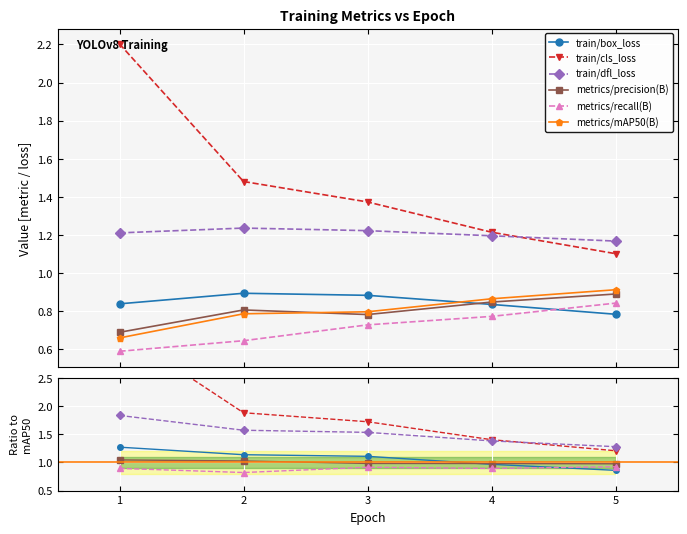

Reading left to right, list all the values displayed in this chart.

train/box_loss: 1=1.3	2=1.1	3=1.1	4=1.0	5=0.9
train/cls_loss: 1=3.3	2=1.9	3=1.7	4=1.4	5=1.2
train/dfl_loss: 1=1.8	2=1.6	3=1.5	4=1.4	5=1.3
metrics/precision(B): 1=1.0	2=1.0	3=1.0	4=1.0	5=1.0
metrics/recall(B): 1=0.9	2=0.8	3=0.9	4=0.9	5=0.9
metrics/mAP50(B): 1=0.7	2=0.8	3=0.8	4=0.9	5=0.9